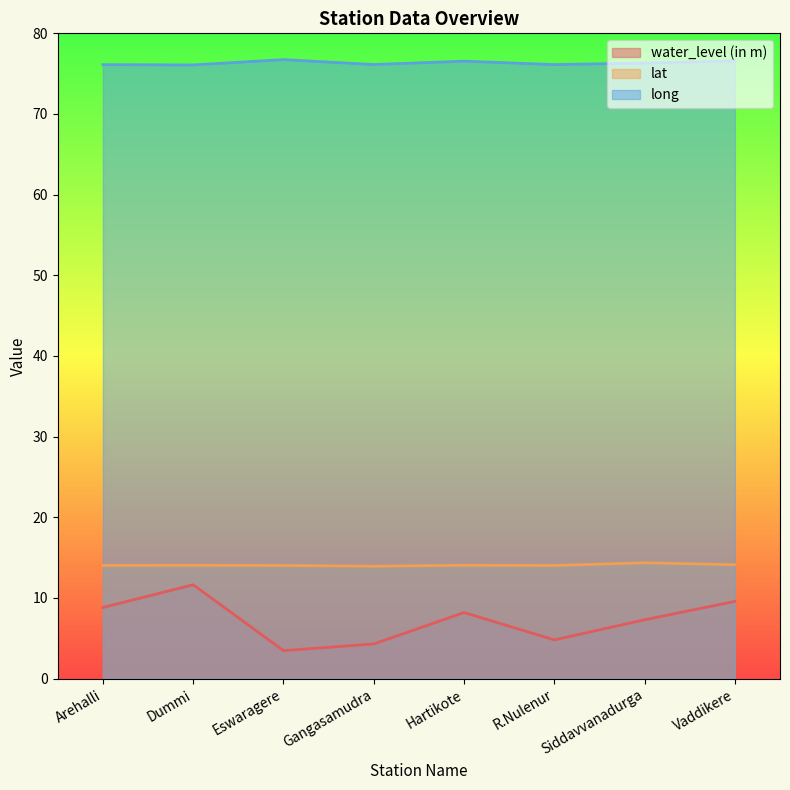

What is the approximate value of long at Eswaragere?

76.7